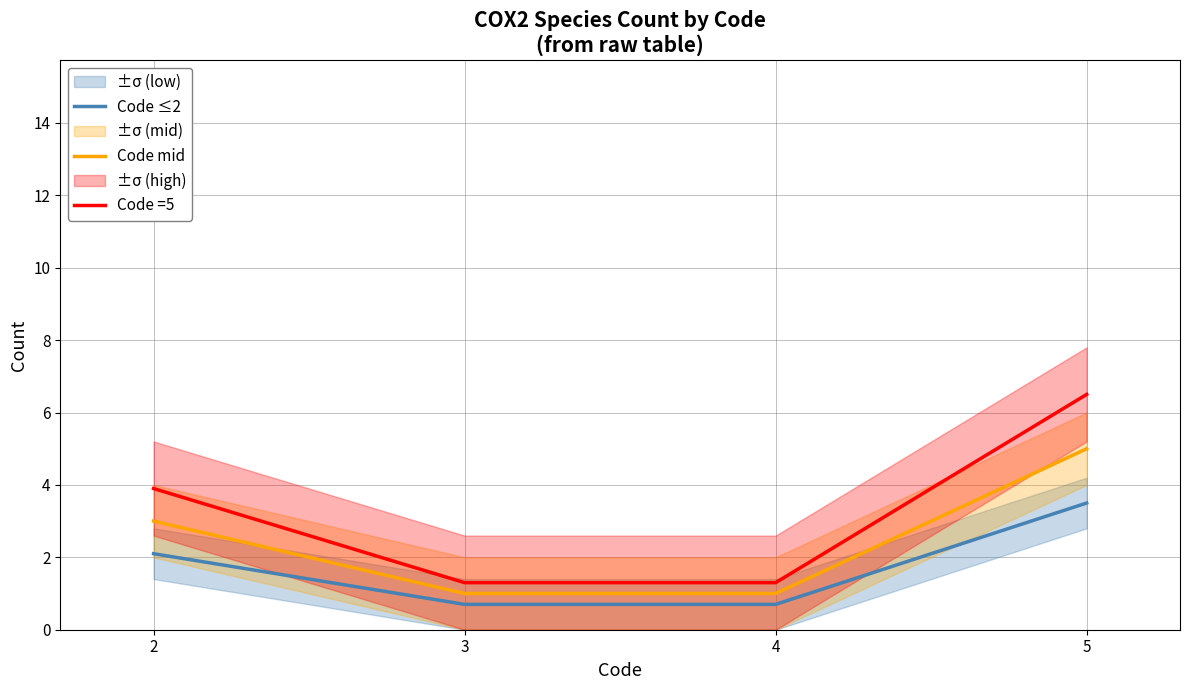

Where is Code ≤2 nearest to the value 2?

2